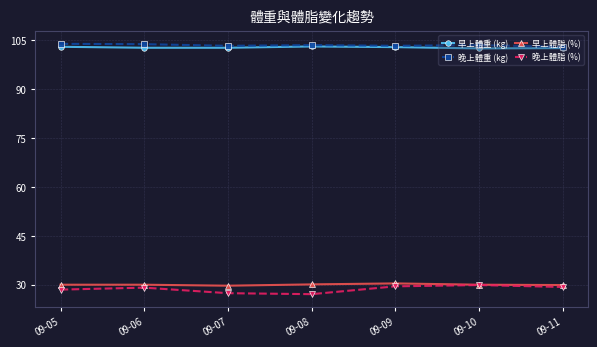

True or false: 早上體重 (kg) and 早上體脂 (%) cross at least once.

False